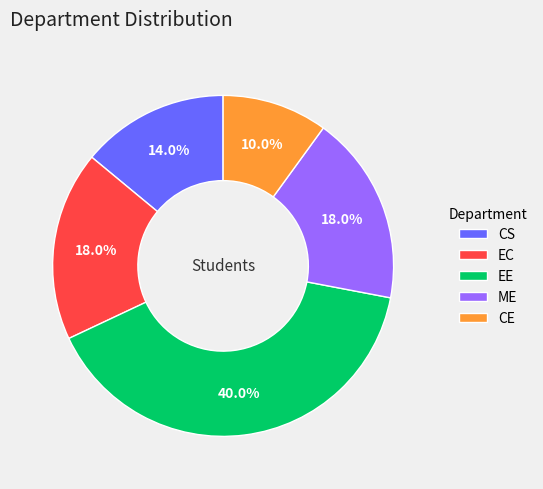

What is the largest slice in the pie chart?

EE